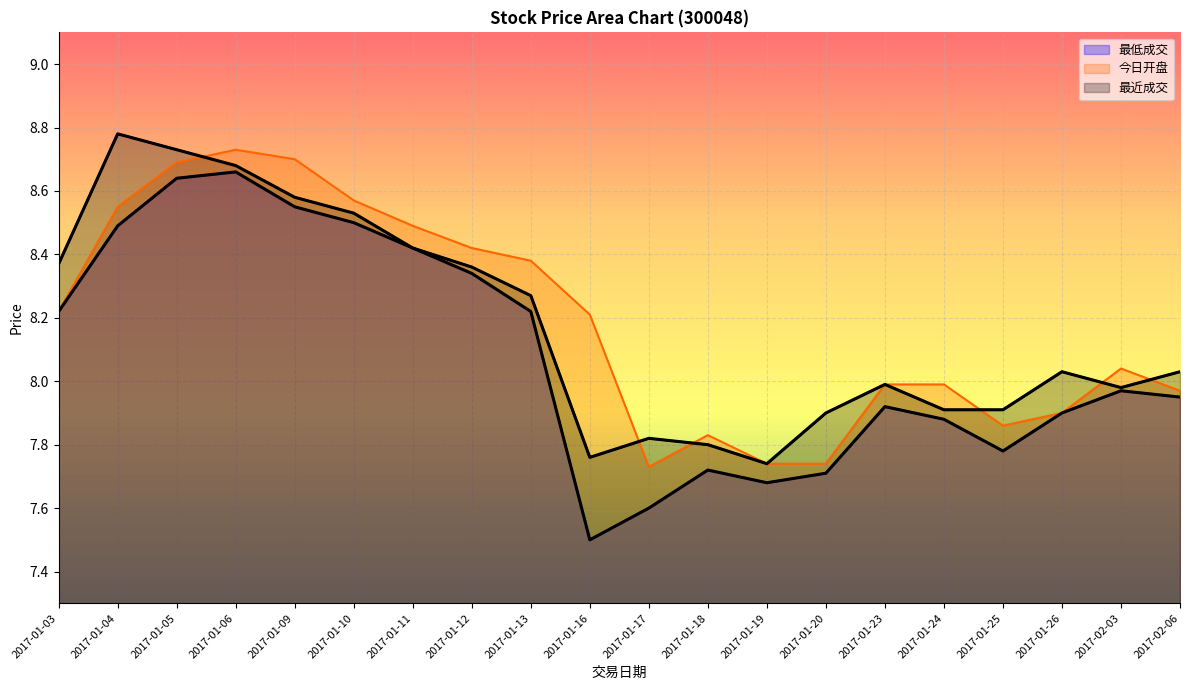

List the labels in order of 最低成交 value, smallest first.

2017-01-16, 2017-01-17, 2017-01-19, 2017-01-20, 2017-01-18, 2017-01-25, 2017-01-24, 2017-01-26, 2017-01-23, 2017-02-06, 2017-02-03, 2017-01-03, 2017-01-13, 2017-01-12, 2017-01-11, 2017-01-04, 2017-01-10, 2017-01-09, 2017-01-05, 2017-01-06